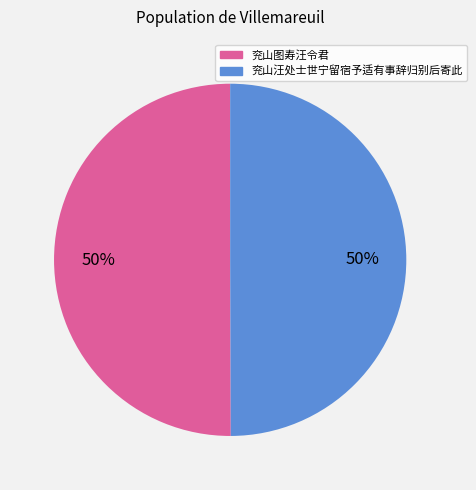

True or false: 兖山汪处士世宁留宿予适有事辞归别后寄此 accounts for 57% of the total.

False